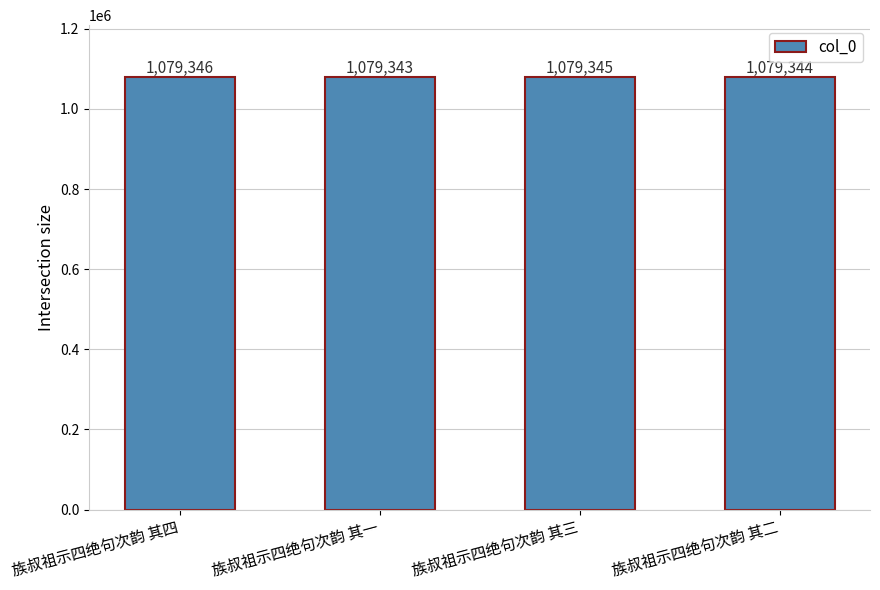

Where does the data first go above 1079345?

族叔祖示四绝句次韵 其四